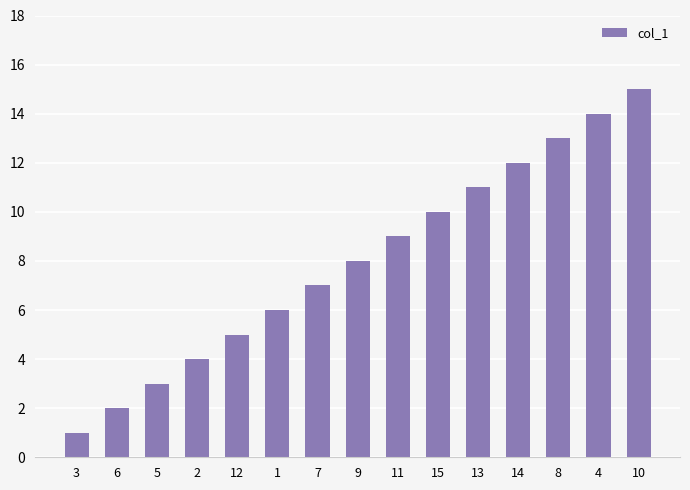

How many series are shown in this chart?

1